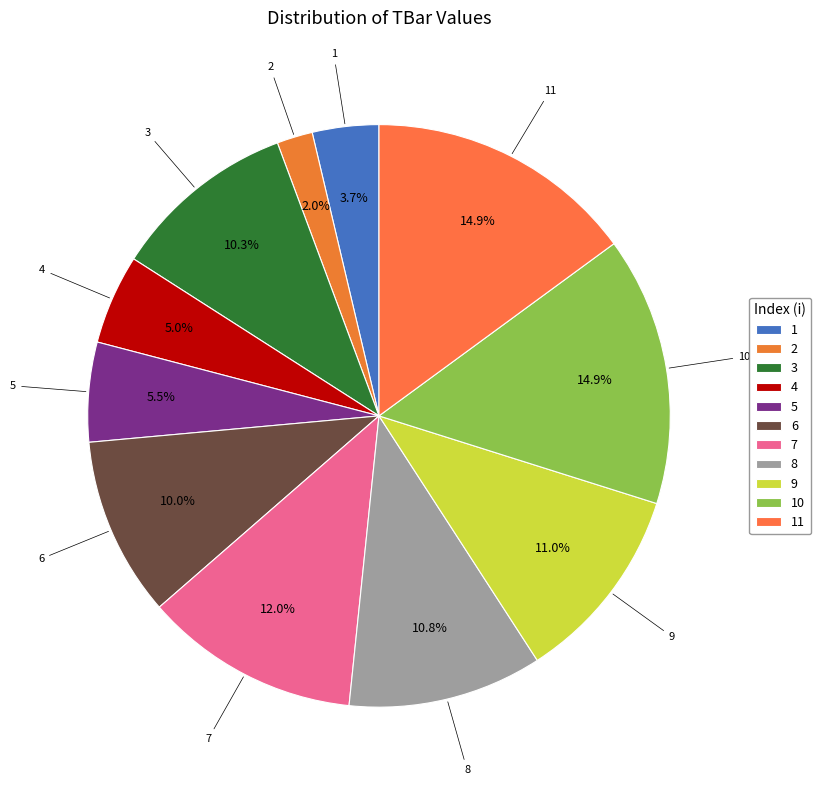

To the nearest percent, what portion does 8 represent?

11%